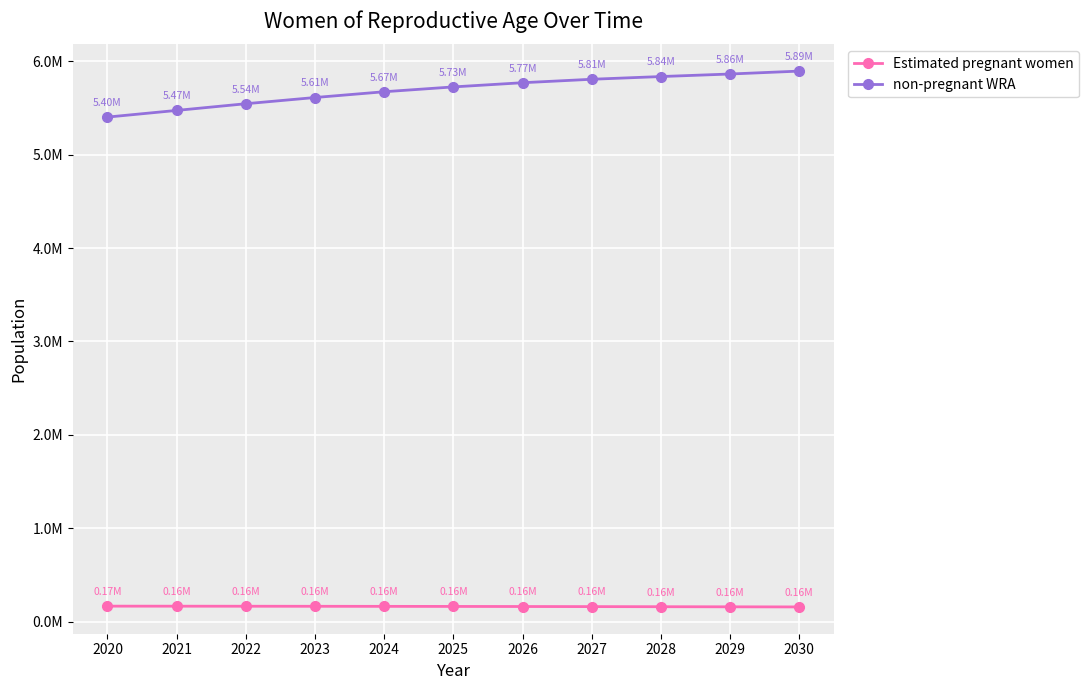

What are all the series names shown in the legend?

Estimated pregnant women, non-pregnant WRA